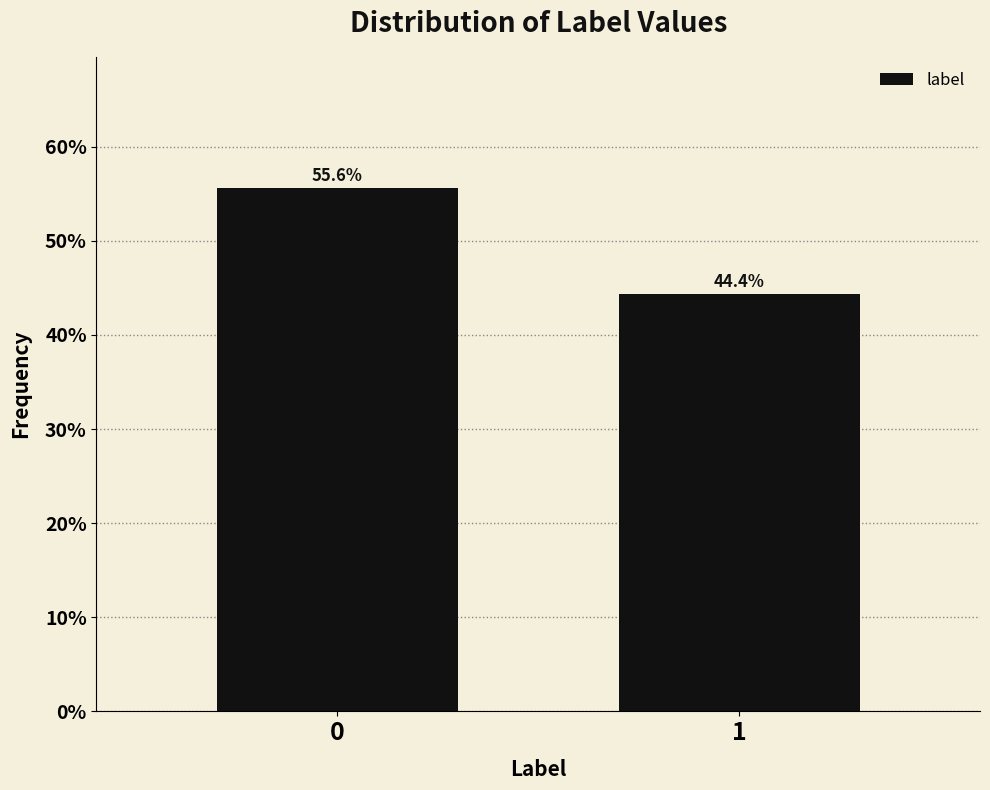

Reading right to left, extract all data points from this chart.

1=44.4	0=55.6